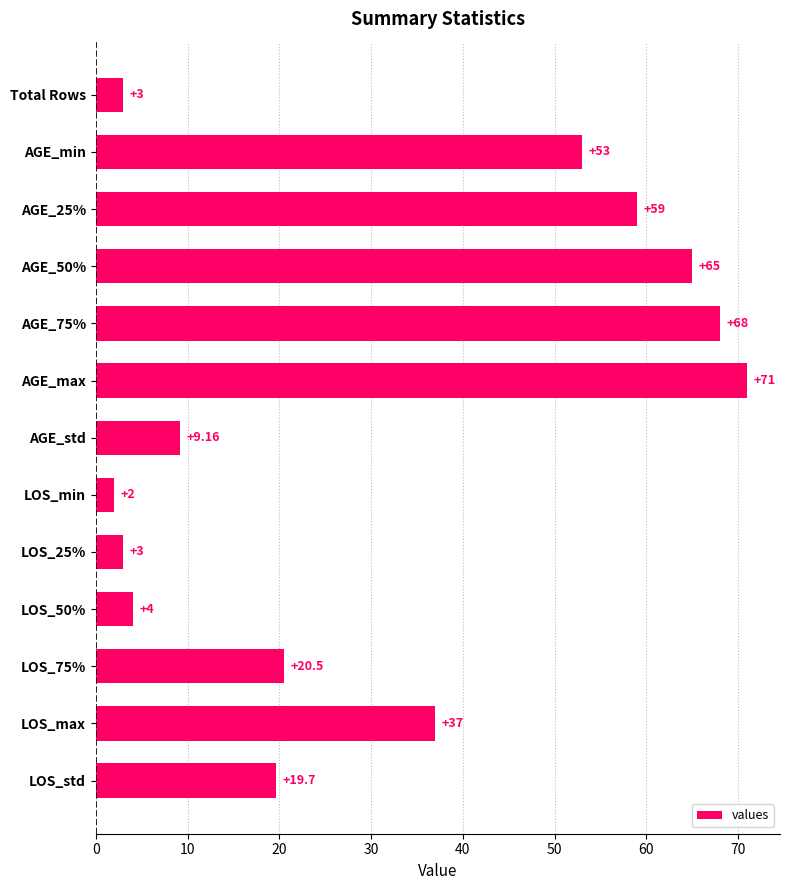

How many categories are shown in the chart?

13